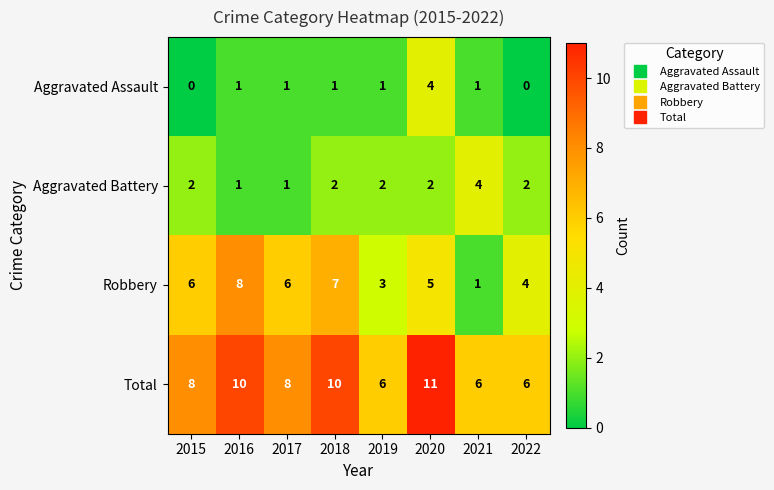

Which series has the widest spread of values?

Robbery